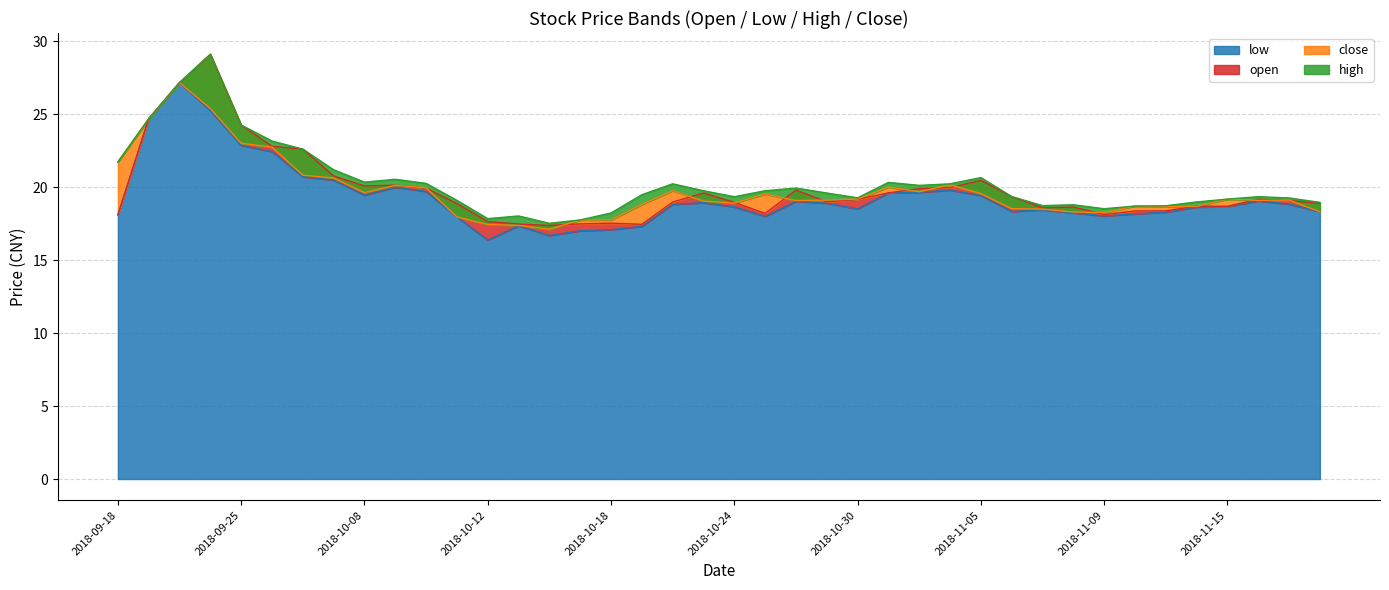

Which category has the highest value across all series?

2018-09-21